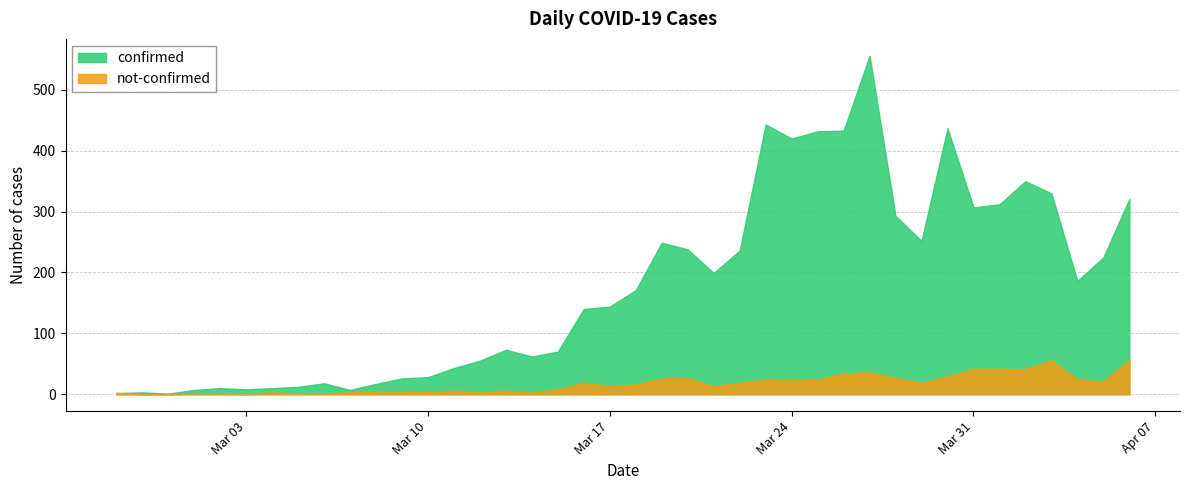

The not-confirmed series shows 56 at 2020-04-06. True or false?

True